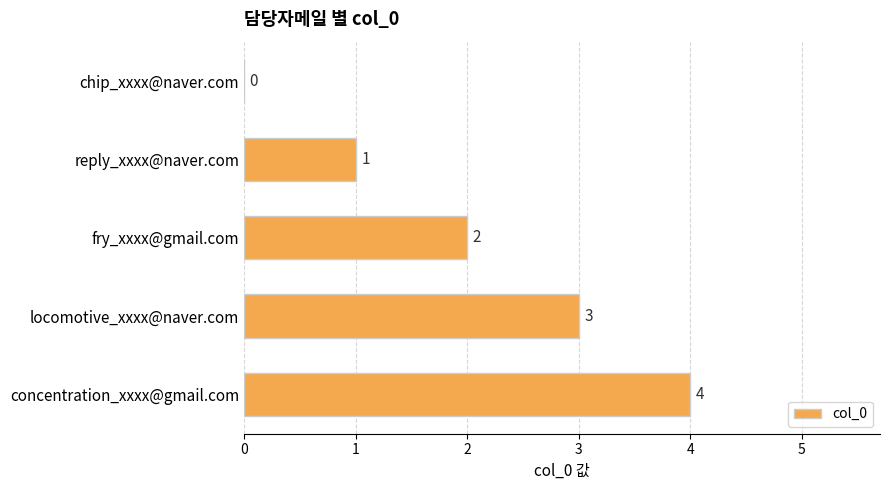

How many positive values are there?

4